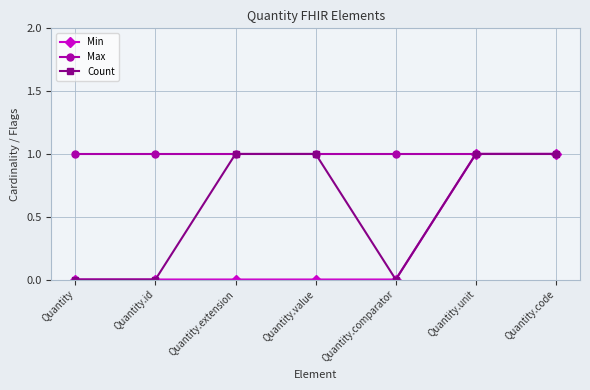

Between Quantity.id and Quantity.extension, which series saw the biggest shift?

Count